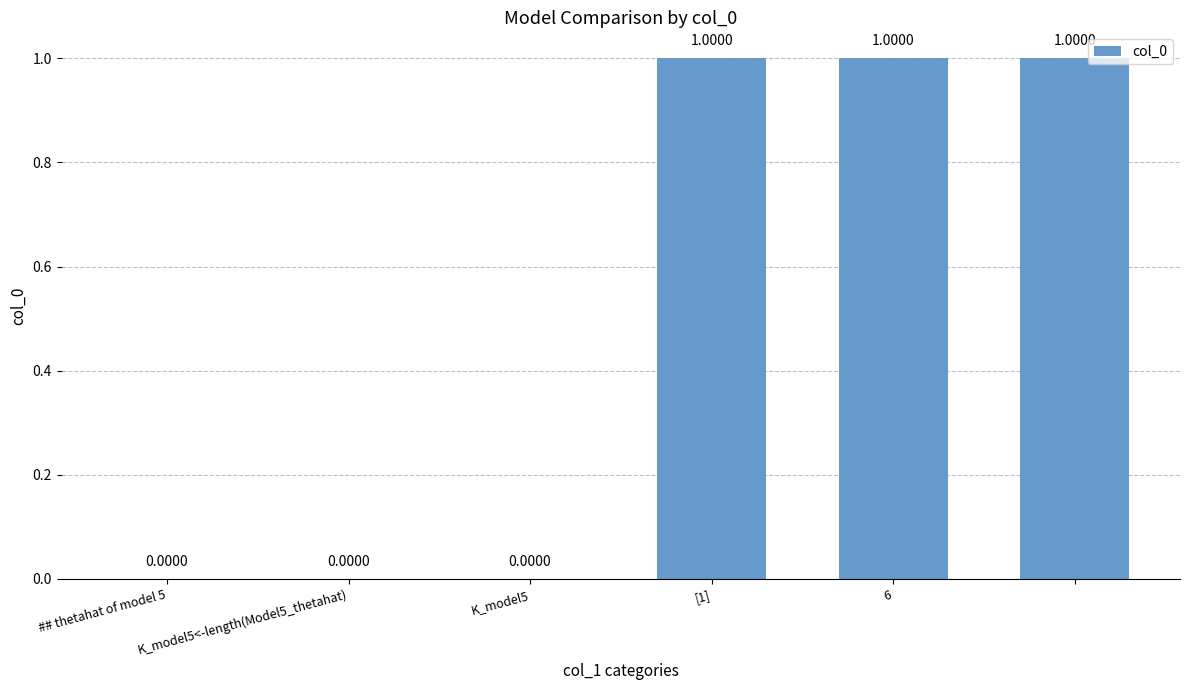

What is the sum of all values?

3